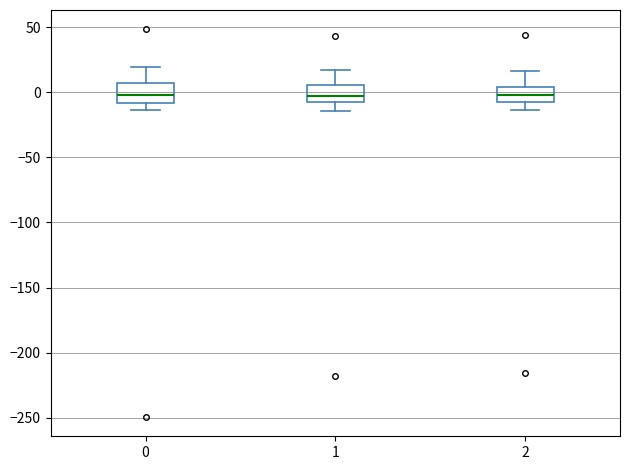

Reading left to right, transcribe this box plot: for each box, give where its median line is, the range the box spans, and where its two whiskers end, as read against the y-axis. The values are not printed on the chart, so give them approximately, as read against the axis.

0: median 0, box -10 to 5, whiskers -15 to 20
1: median -5, box -10 to 5, whiskers -15 to 15
2: median 0, box -5 to 5, whiskers -15 to 15